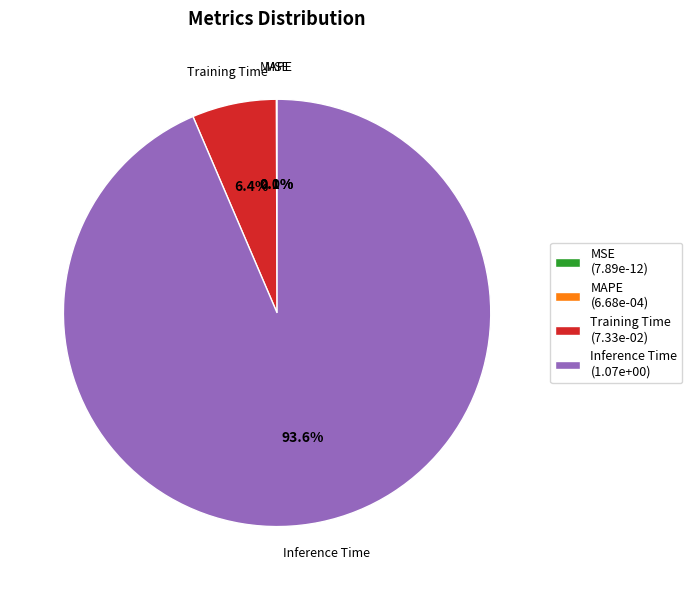

What percentage do Inference Time (1.07e+00) and Training Time (7.33e-02) together represent?

99.9%